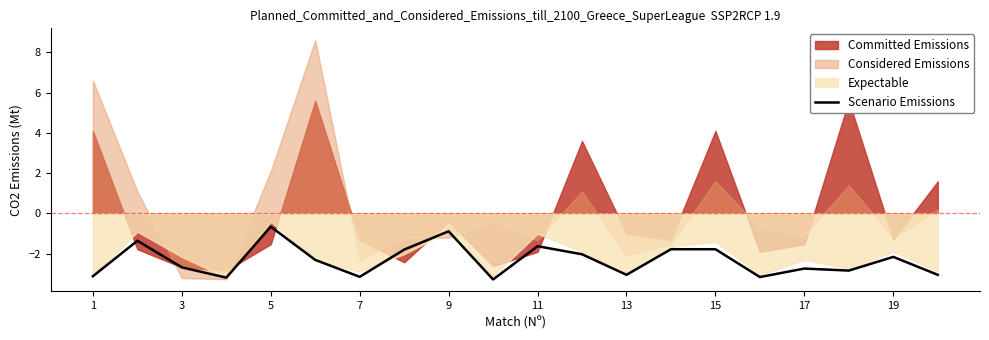

True or false: Scenario Emissions has a value of -3.0 at 13.

True